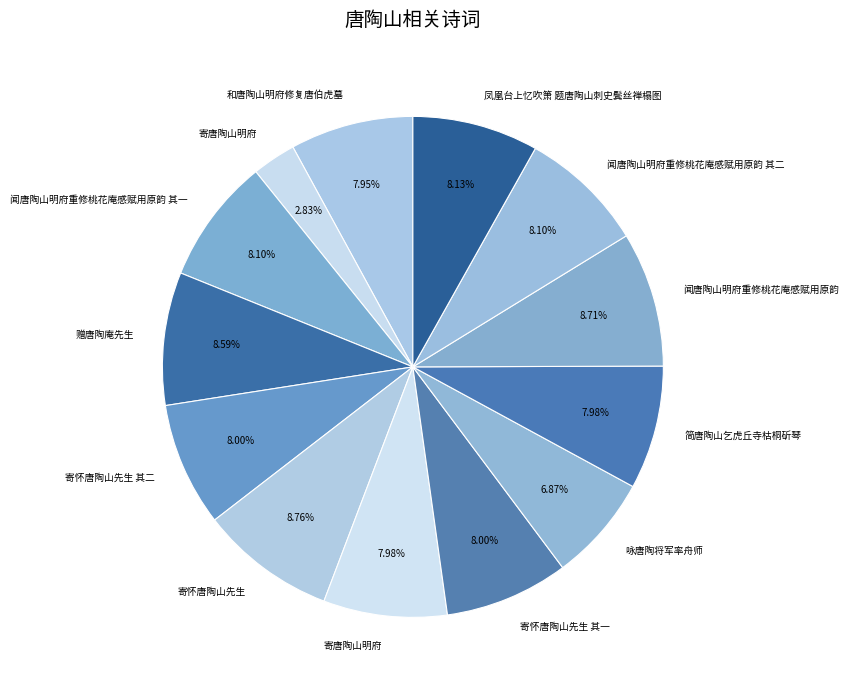

How many slices are in this pie chart?

13